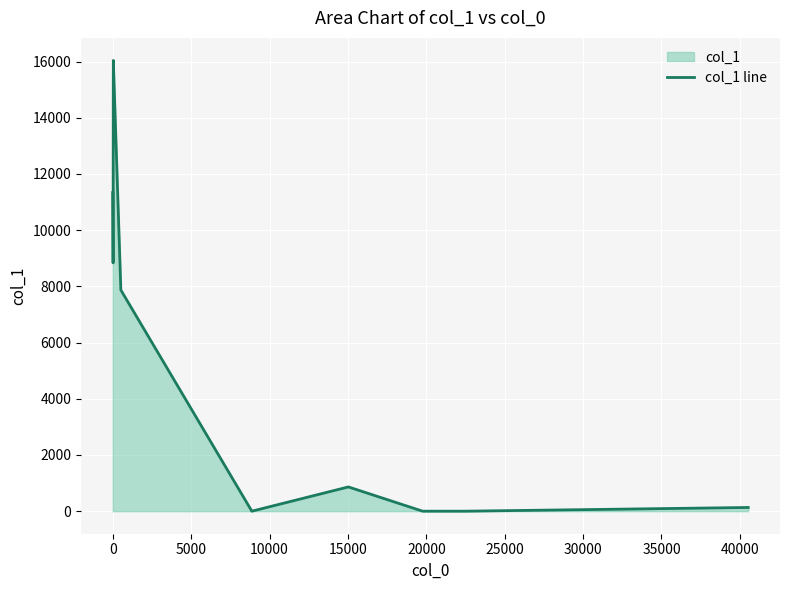

Reading left to right, what are all the values shown in this chart?

11336	8835	15069	16039	7869	0	863	0	0	132